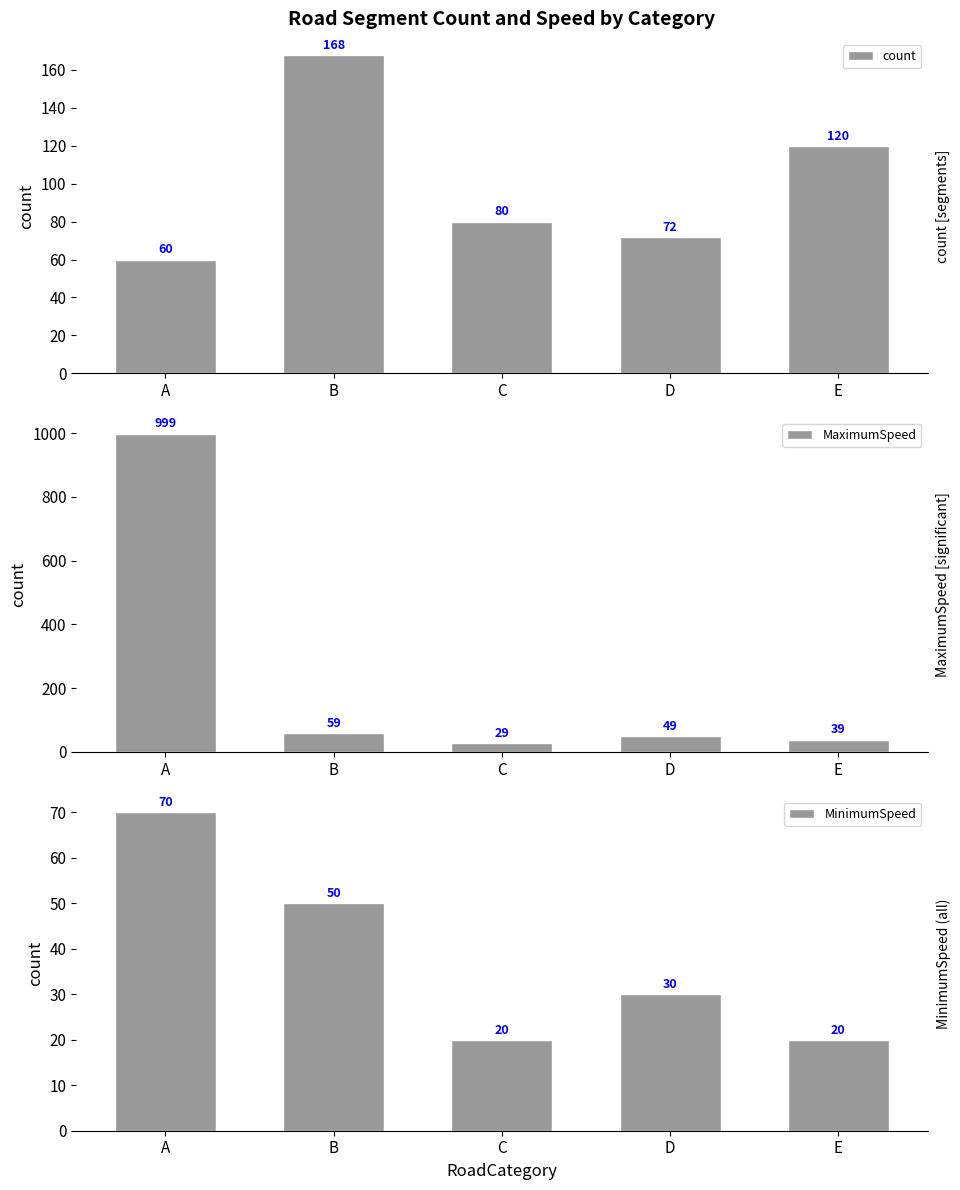

What is the difference between the maximum and minimum values in the count series?

108